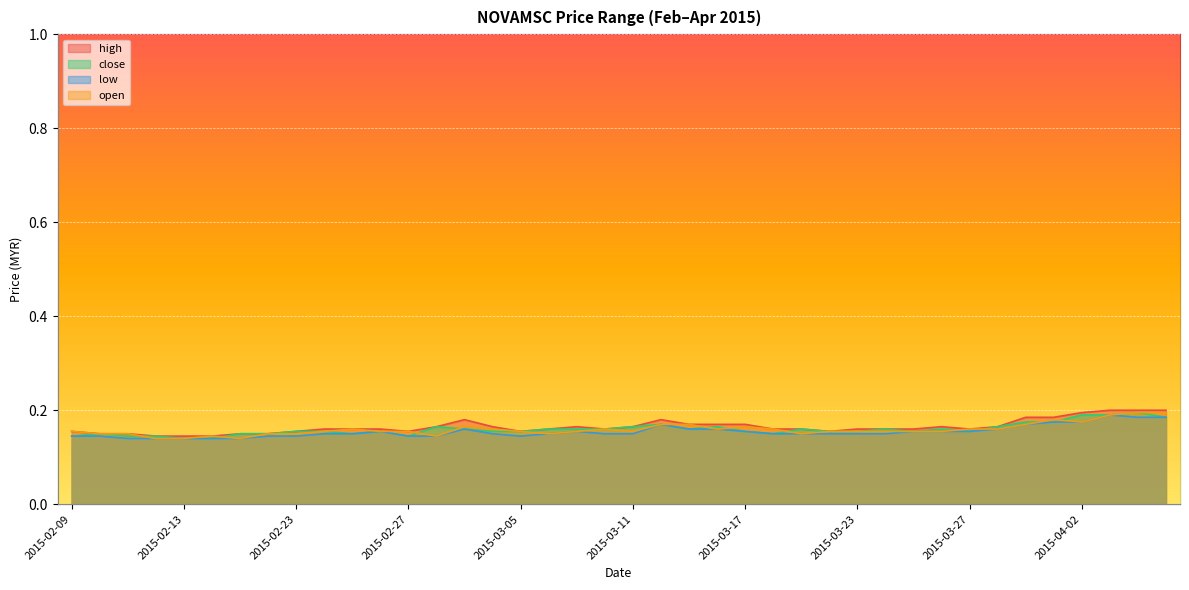

True or false: low and high intersect in this chart.

False